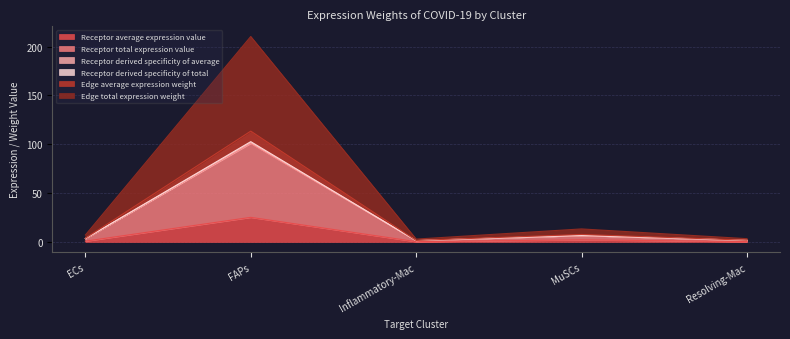

Count the number of data series in this chart.

6